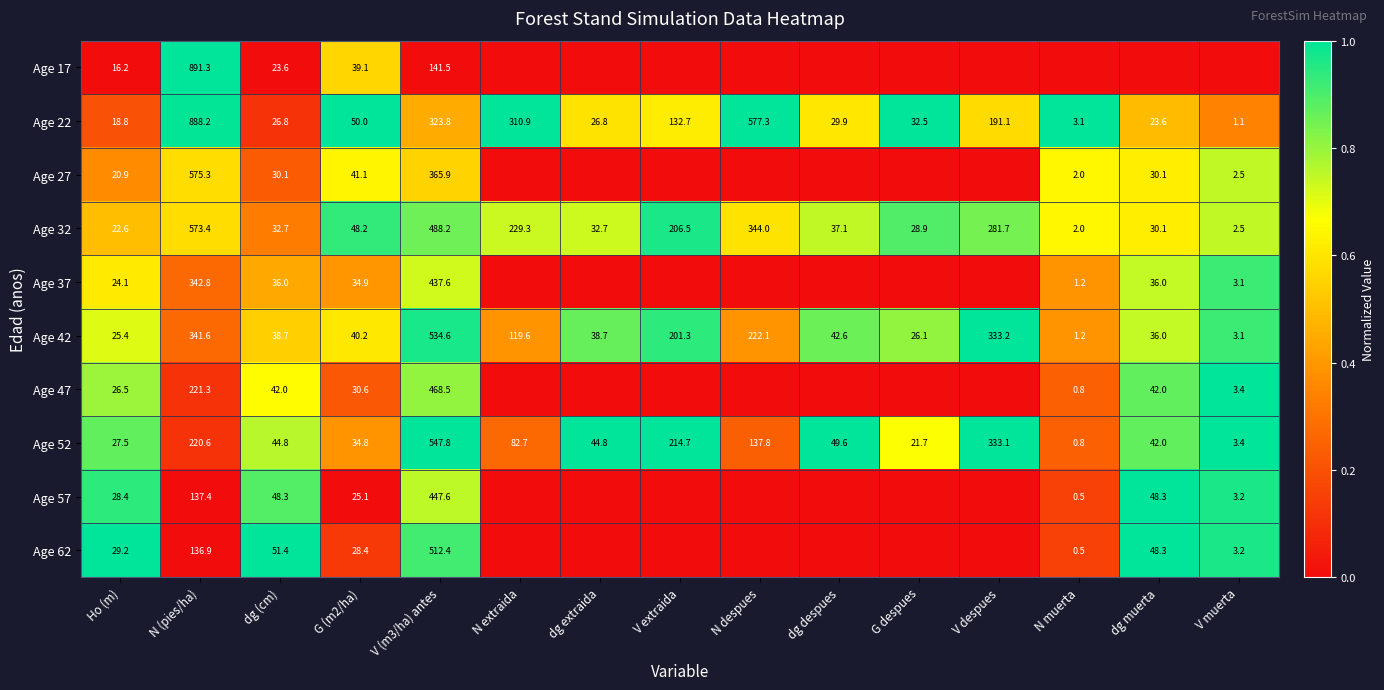

Where is Age 52 nearest to the value 274?

N (pies/ha)